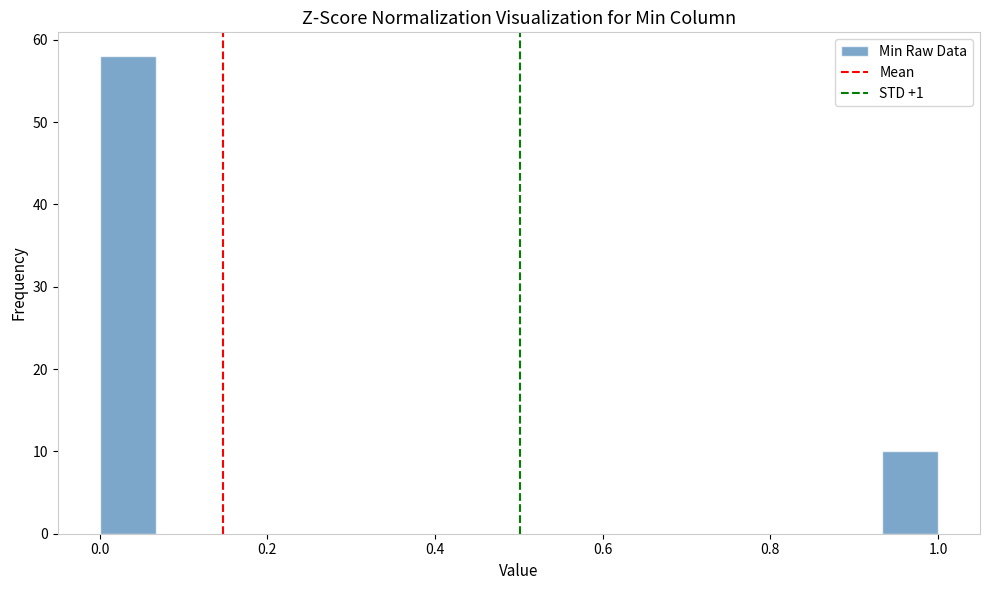

Around what value on the x-axis is the tallest bar? Give the approximate position of its centre, as read against the axis.

0.04